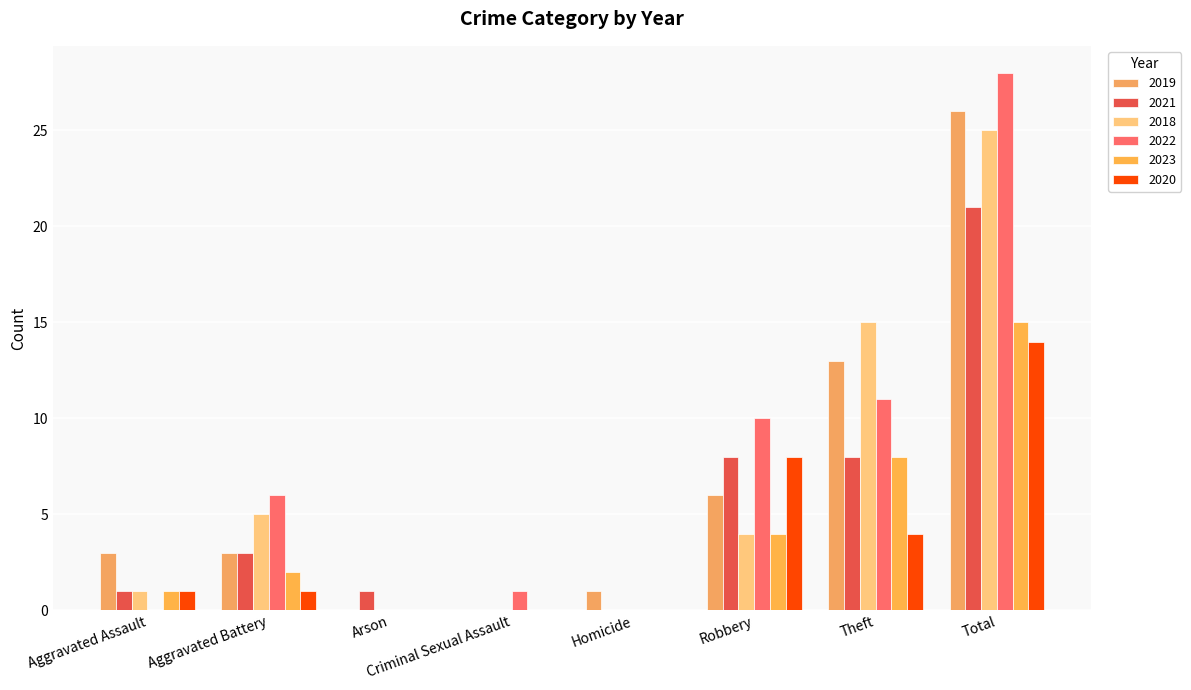

Are the bars grouped side by side (vs. stacked)?

Yes